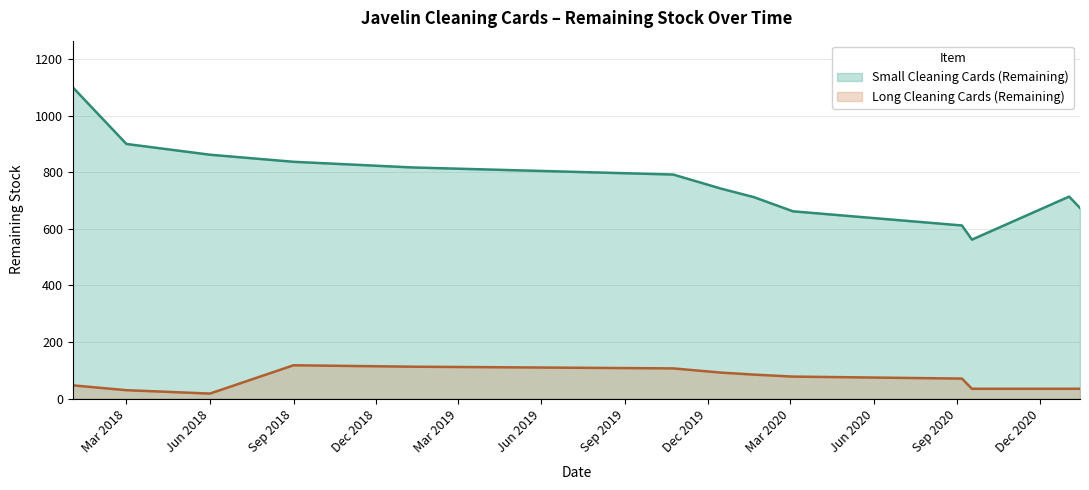

Which series has the largest range (max minus min)?

Small Cleaning Cards (Remaining)